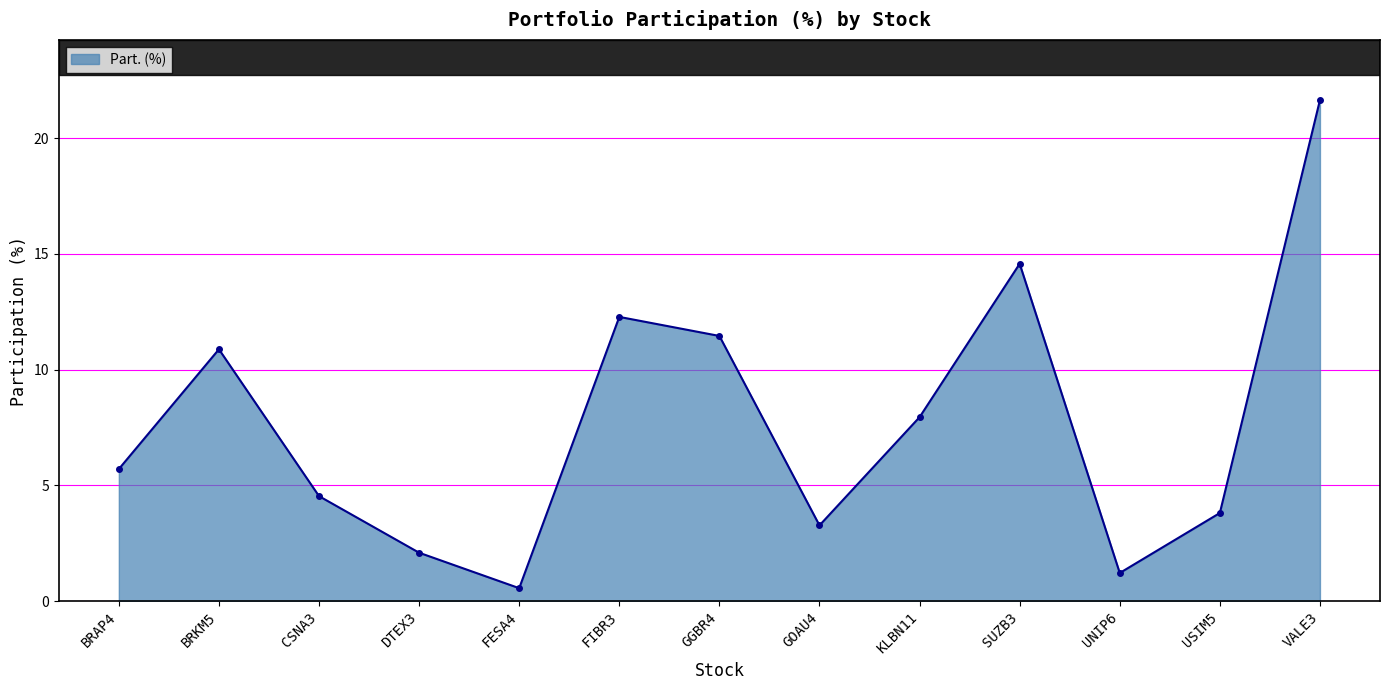

What is the value of the 3rd point from the left?

4.5